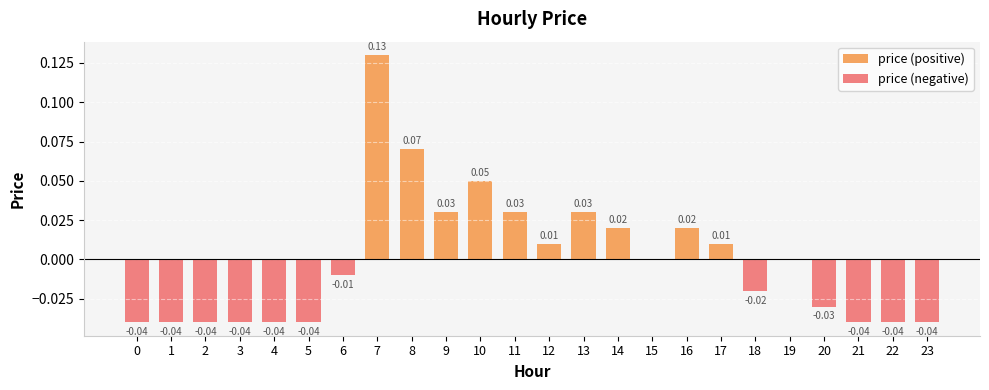

What is the sum of all price (positive) values?

0.4